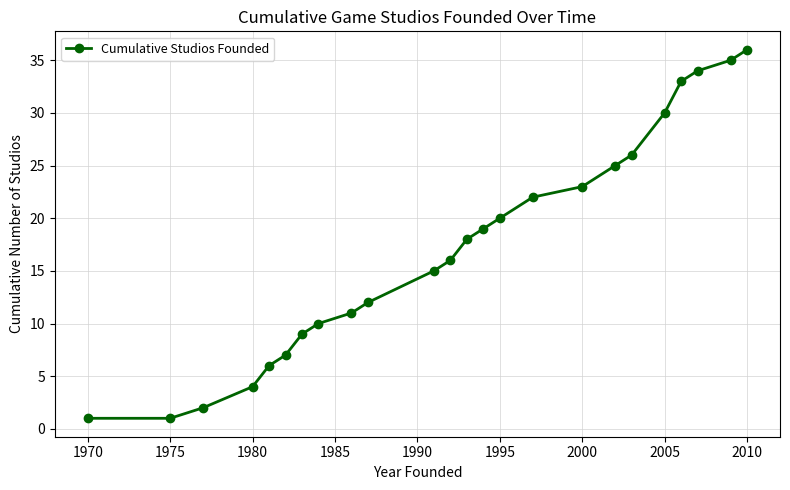

What is the difference between the maximum and minimum values?

35